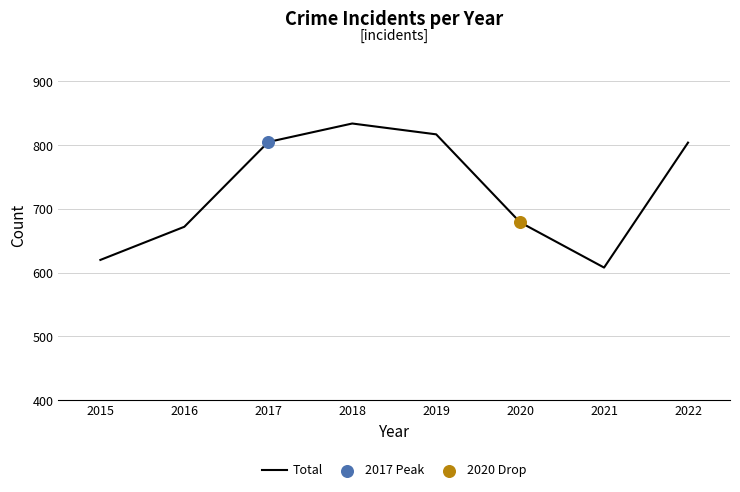

What is the change in value from 2019 to 2021?

-209